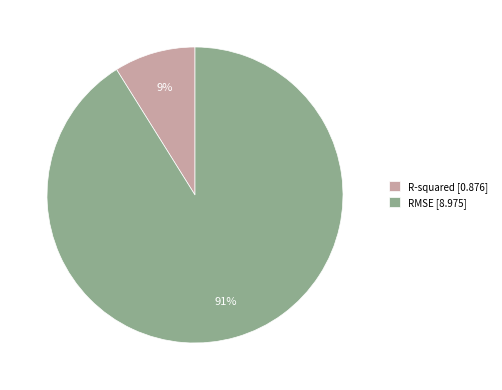

To the nearest percent, what portion does RMSE represent?

91%